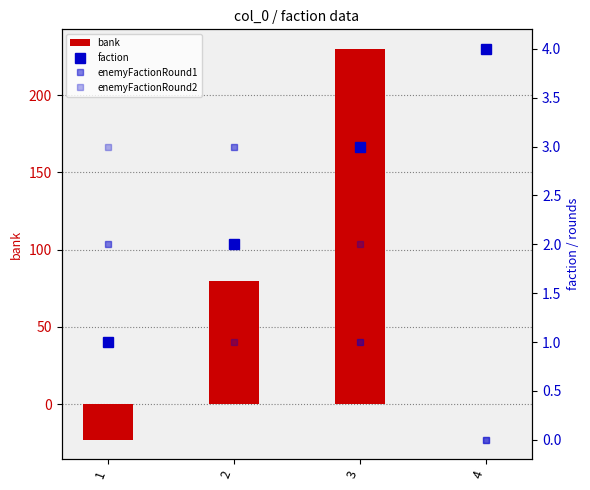

How many data points in enemyFactionRound1 are above 2?

1